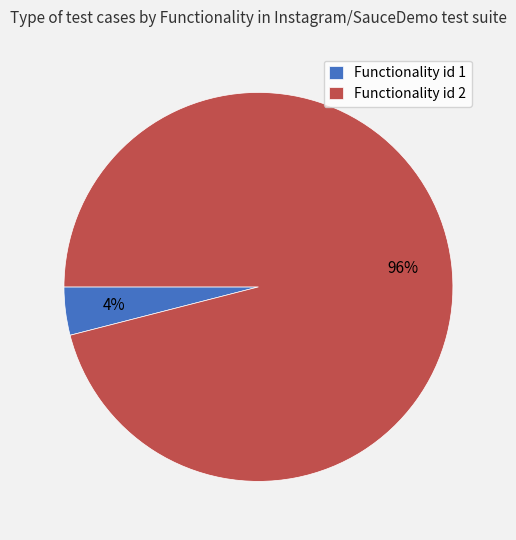

Which has a higher value, Functionality id 1 or Functionality id 2?

Functionality id 2